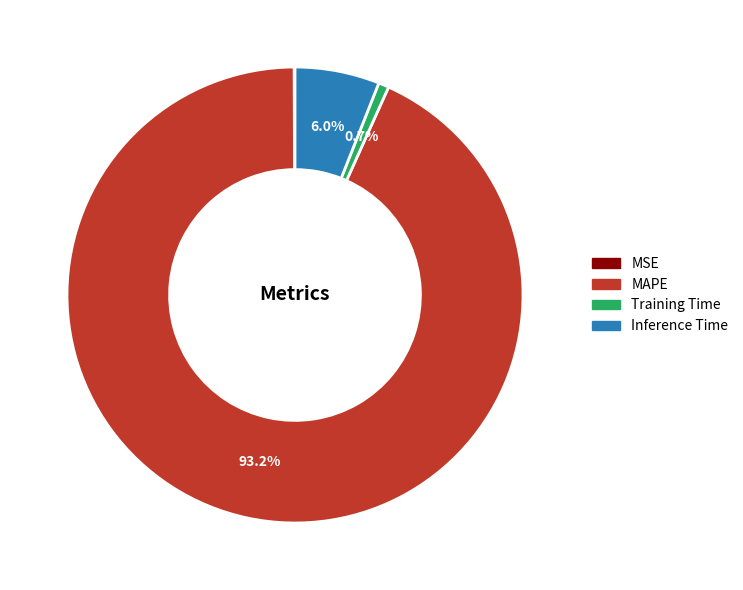

Does any single category account for the majority?

Yes